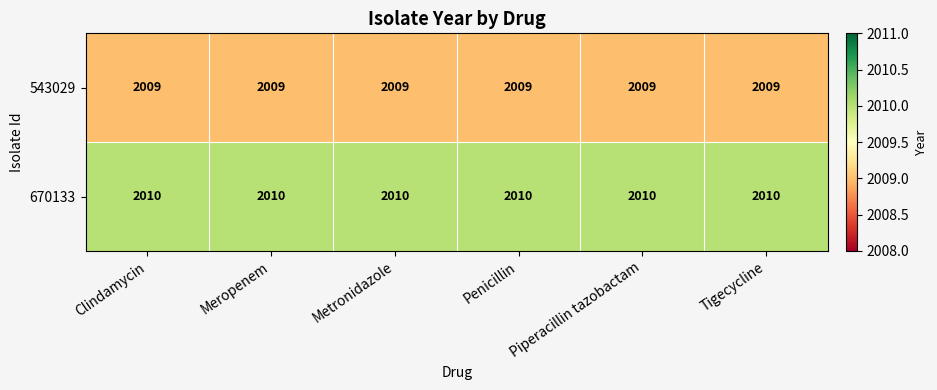

What is the average value of the 543029 series?

2009